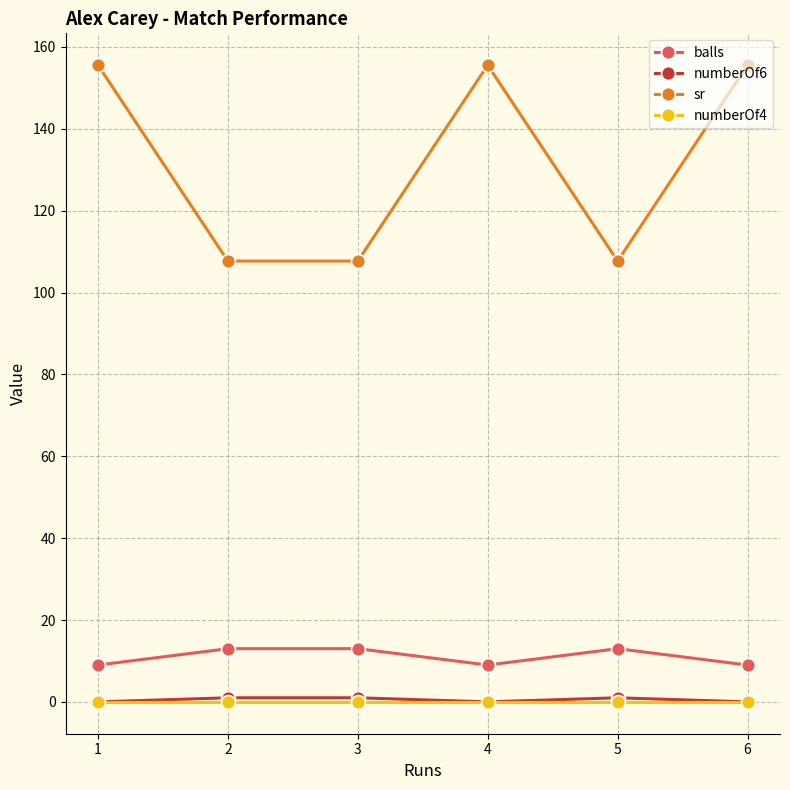

What is the difference between the second highest and minimum values in the balls series?

4.0